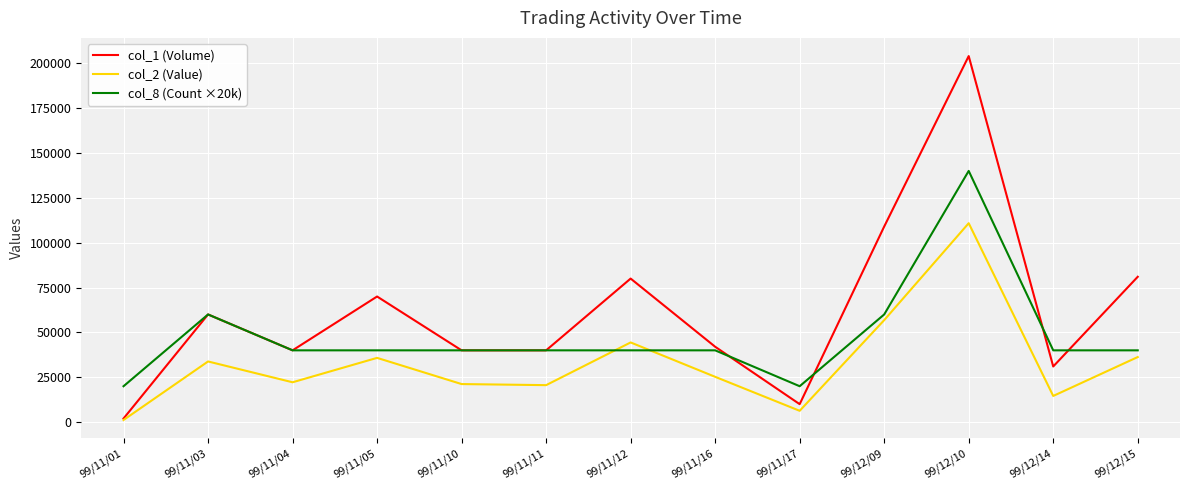

Which category has the lowest value across all series?

99/11/01